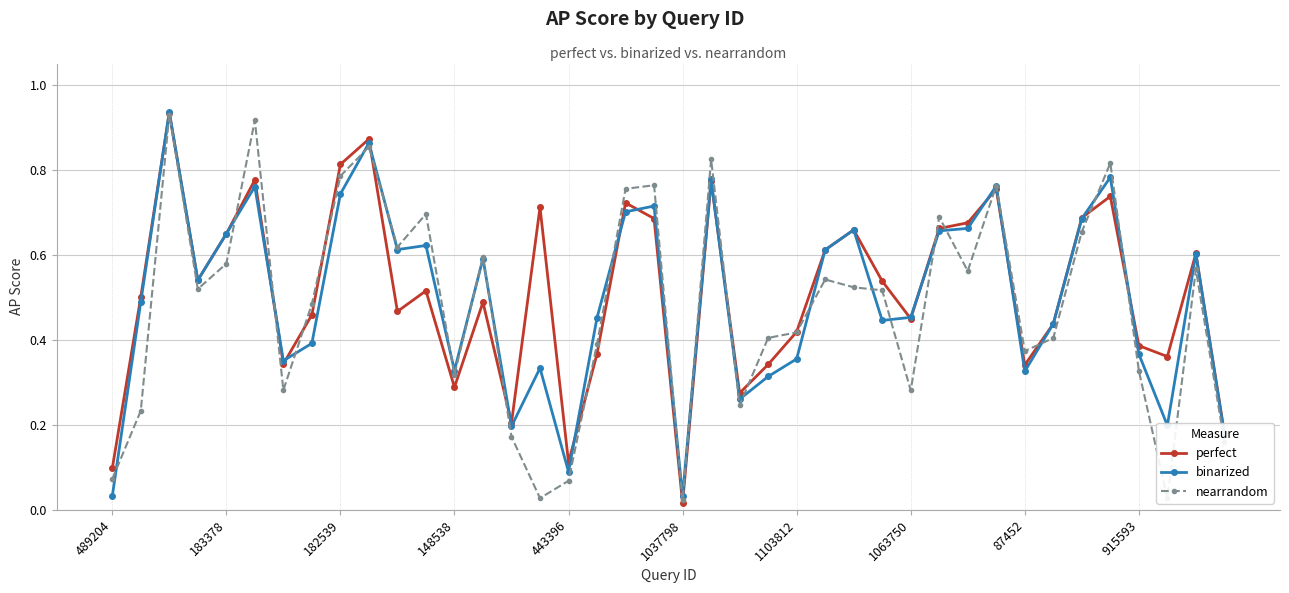

True or false: binarized and perfect cross at least once.

True